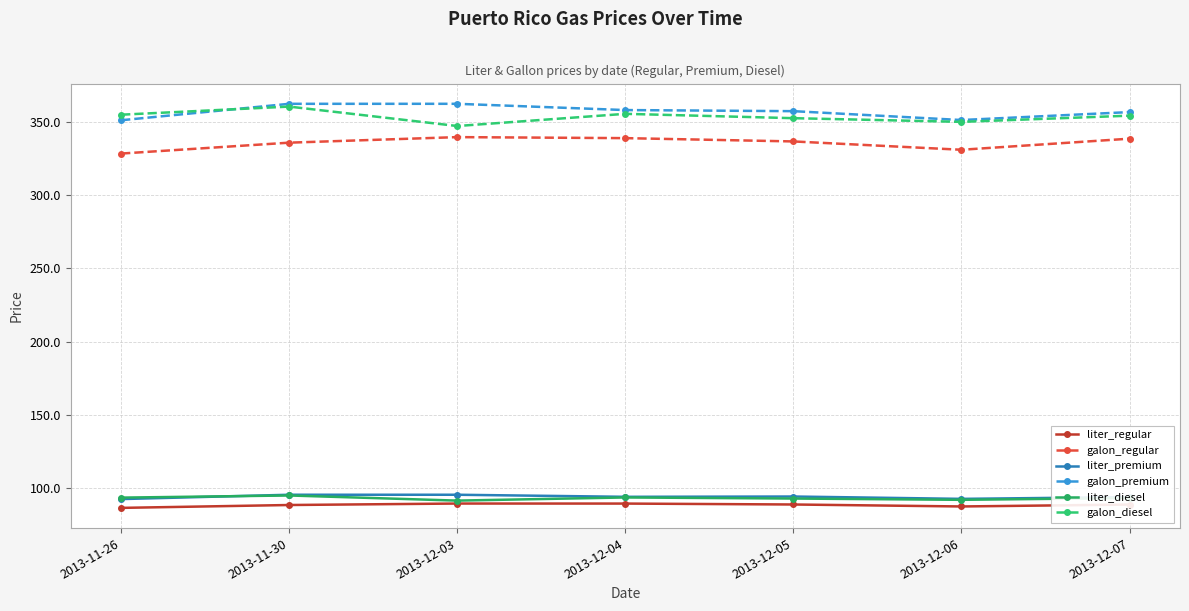

What are all the series names shown in the legend?

liter_regular, galon_regular, liter_premium, galon_premium, liter_diesel, galon_diesel